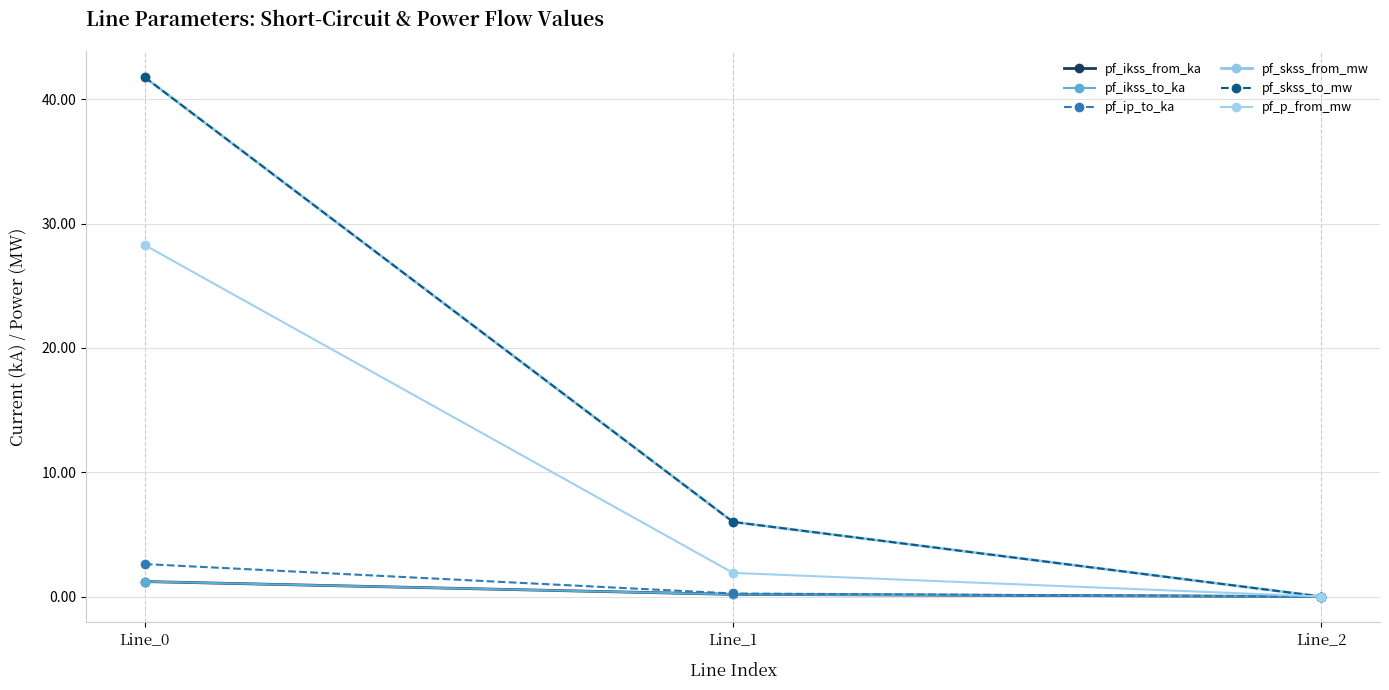

At Line_1, list the series in order from smallest to largest.

pf_ikss_from_ka, pf_ikss_to_ka, pf_ip_to_ka, pf_p_from_mw, pf_skss_from_mw, pf_skss_to_mw